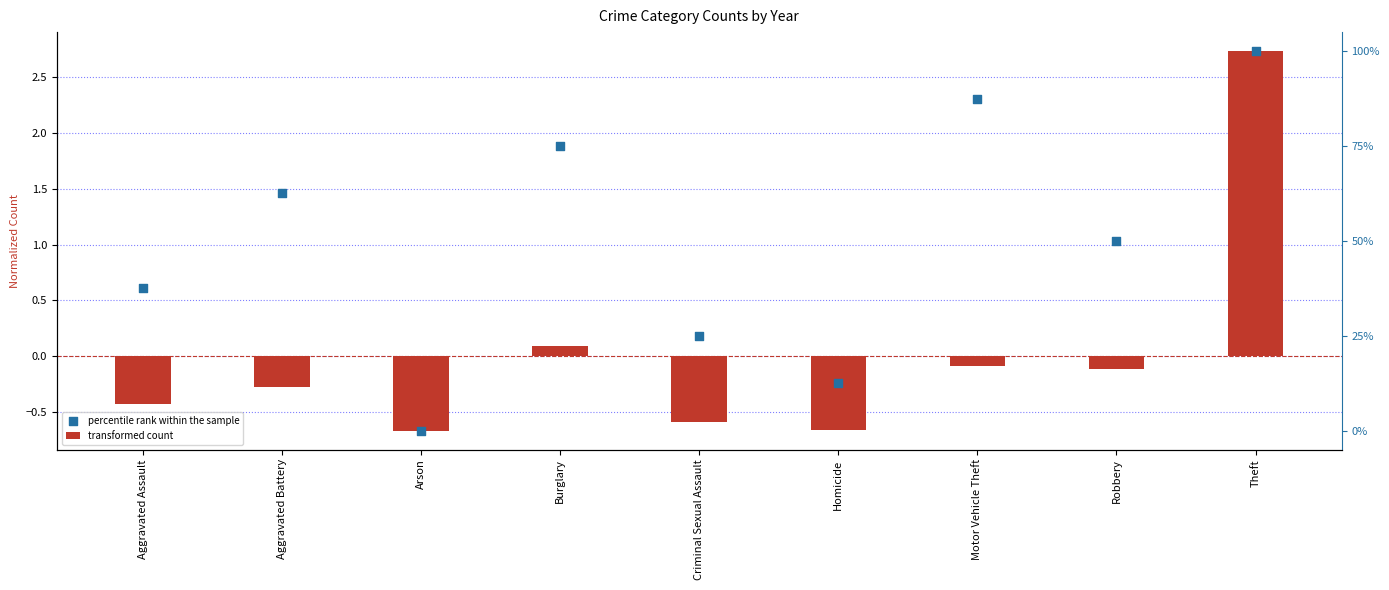

Which series has the widest spread of Y values?

transformed count